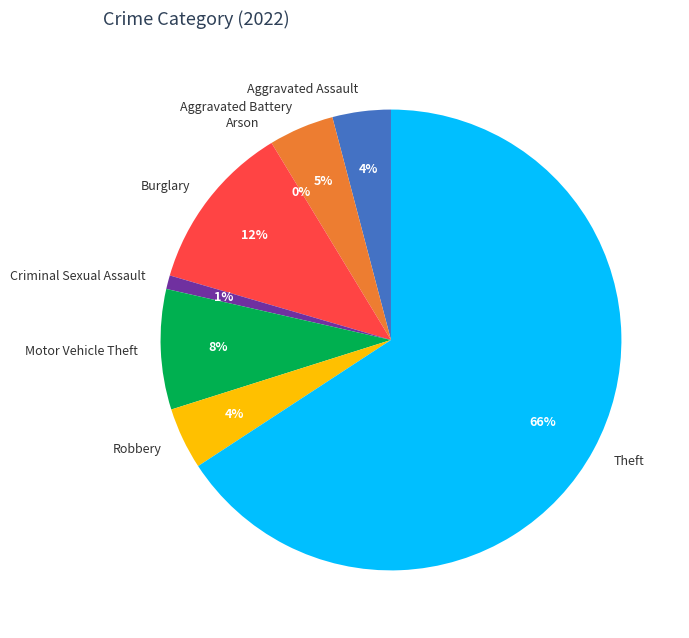

Is there any slice that represents more than half of the pie?

Yes